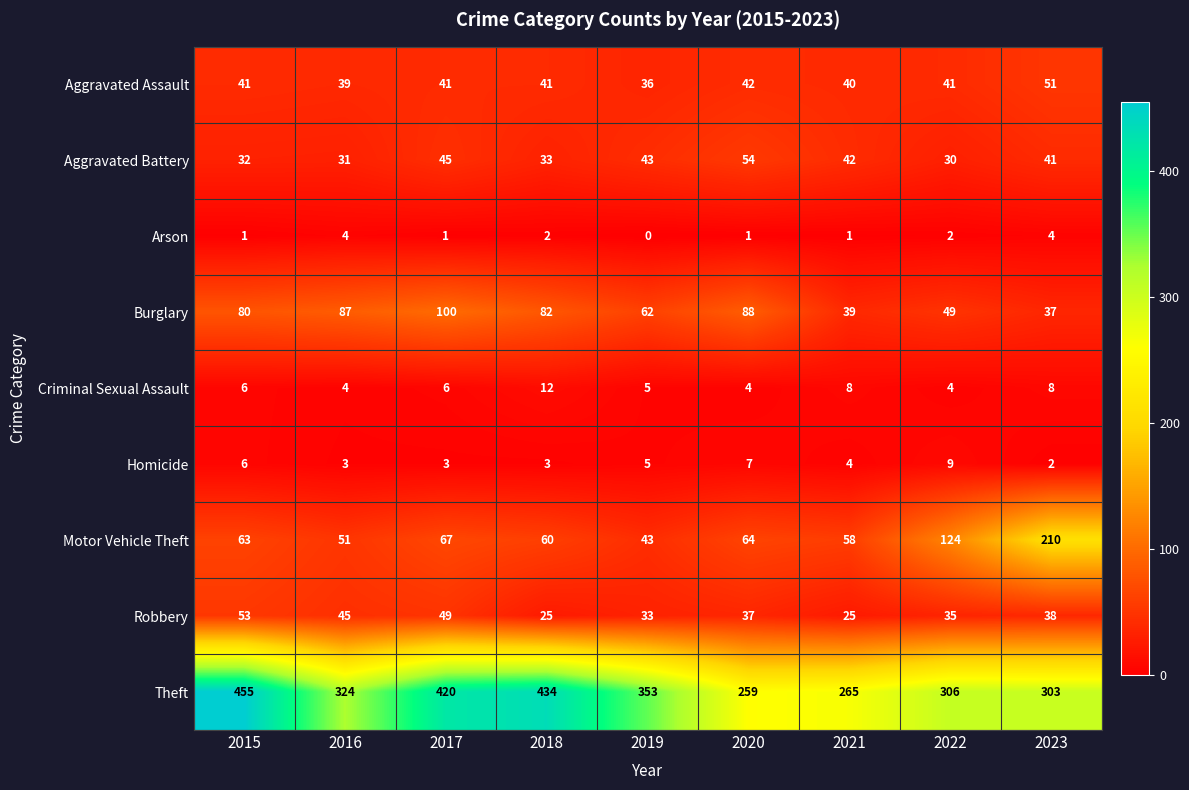

Rank the series at 2017 from highest to lowest value.

Theft, Burglary, Motor Vehicle Theft, Robbery, Aggravated Battery, Aggravated Assault, Criminal Sexual Assault, Homicide, Arson